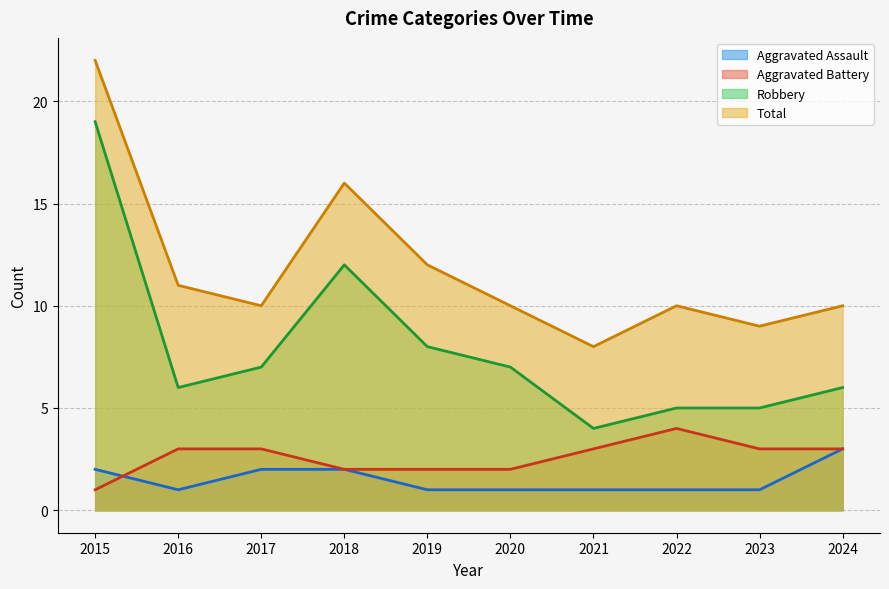

Count the number of data series in this chart.

4